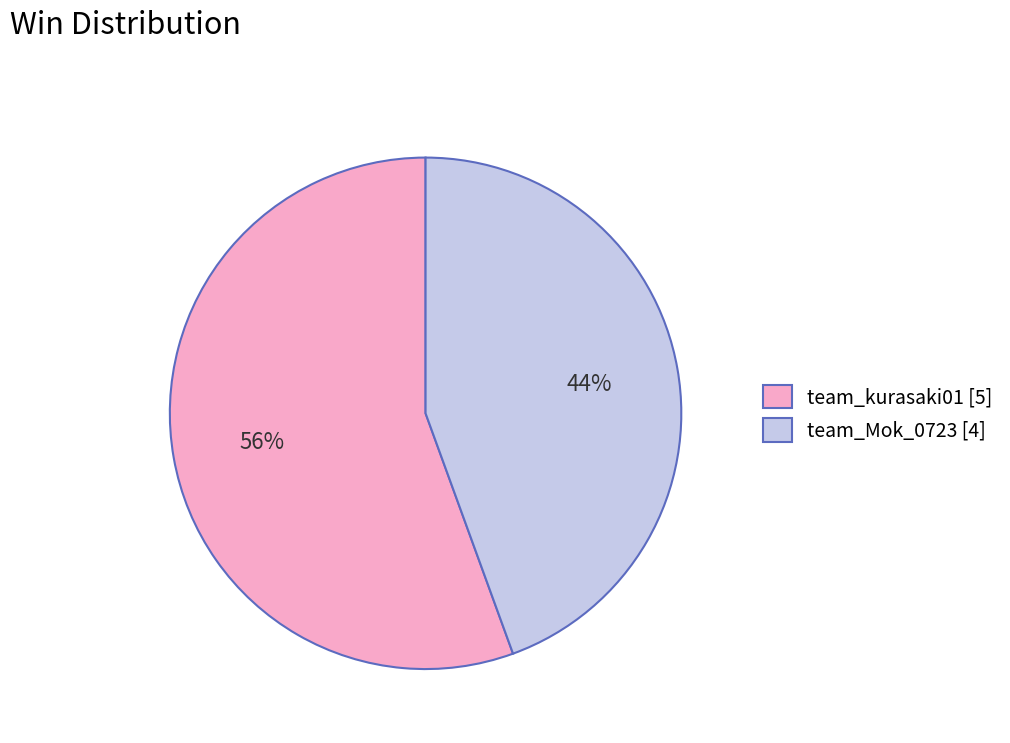

Does any single category account for the majority?

Yes